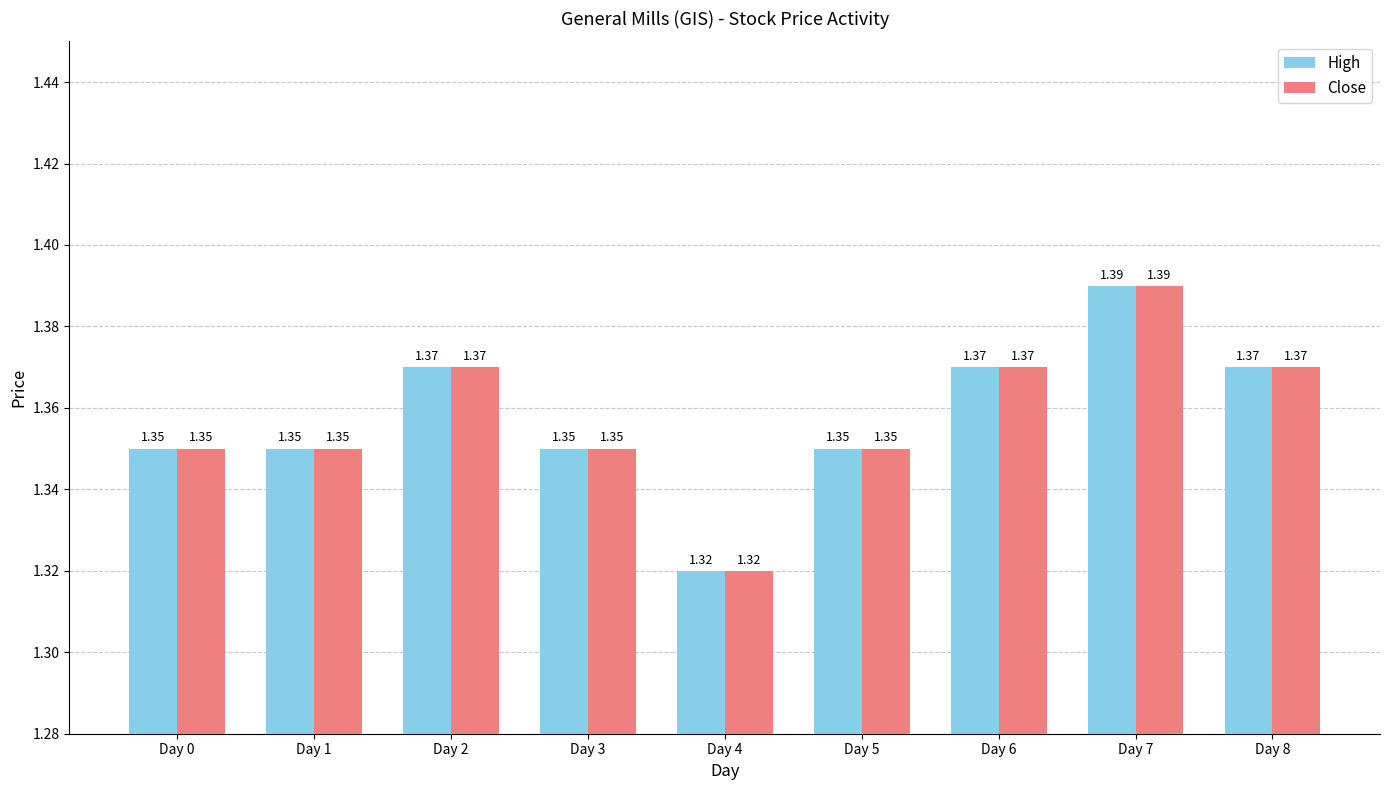

How many data points does each series have?

9